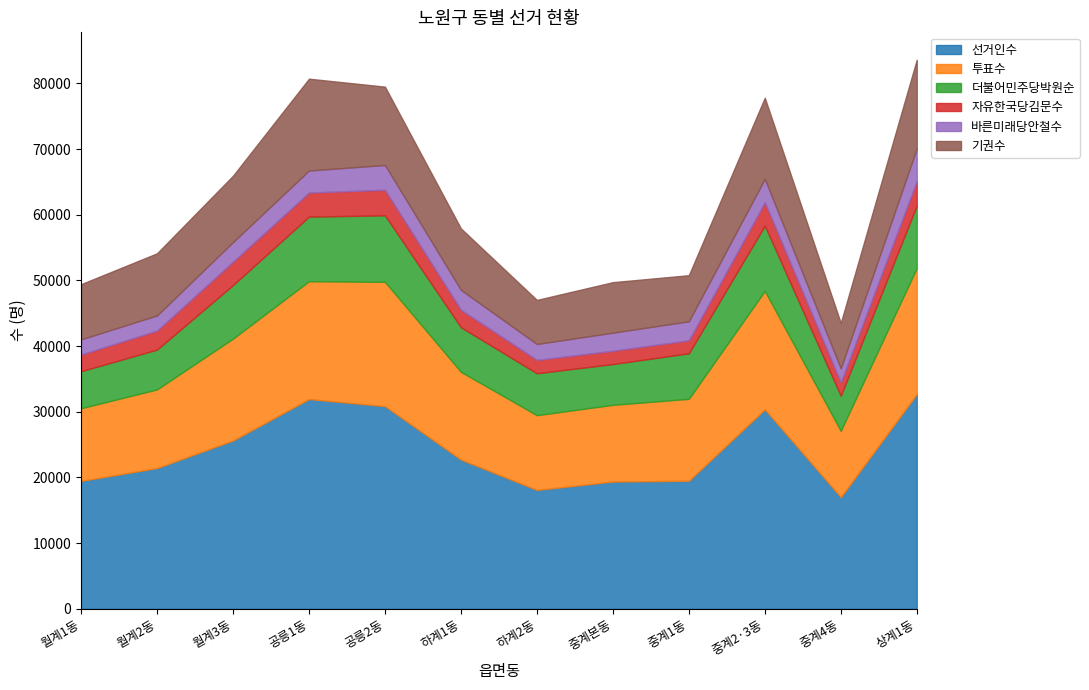

How many lines are shown in the chart?

6